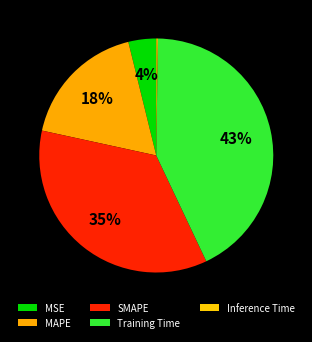

Which has a higher value, Training Time or MAPE?

Training Time